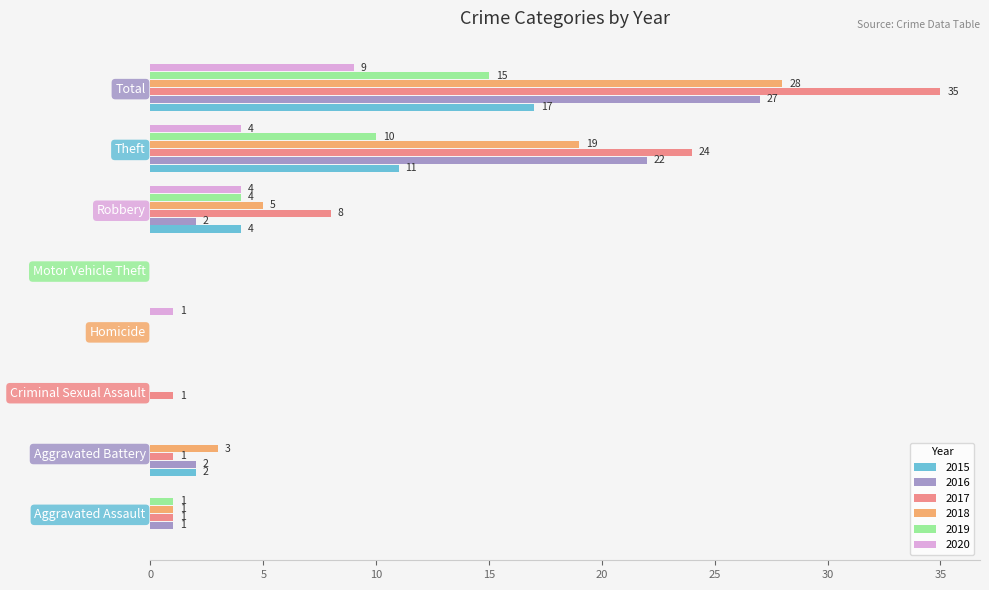

What is the average value of the 2020 series?

2